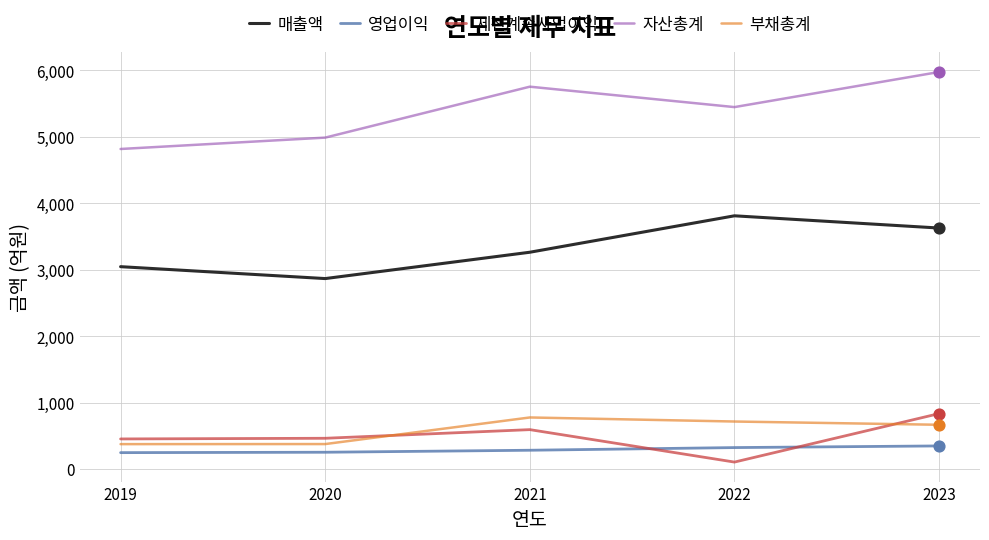

What are all the series names shown in the legend?

매출액, 영업이익, 세전계속사업이익, 자산총계, 부채총계